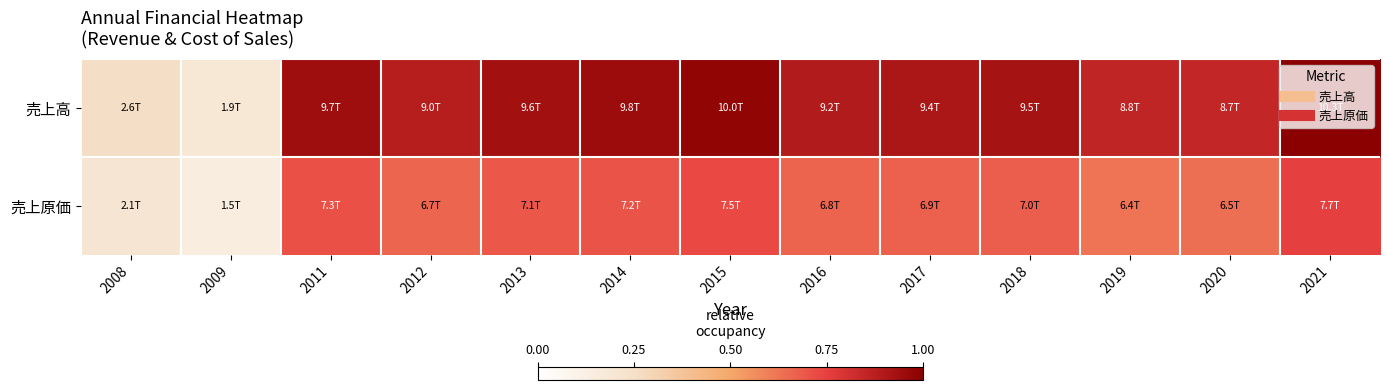

Which series changed the most between 2009 and 2017?

売上高